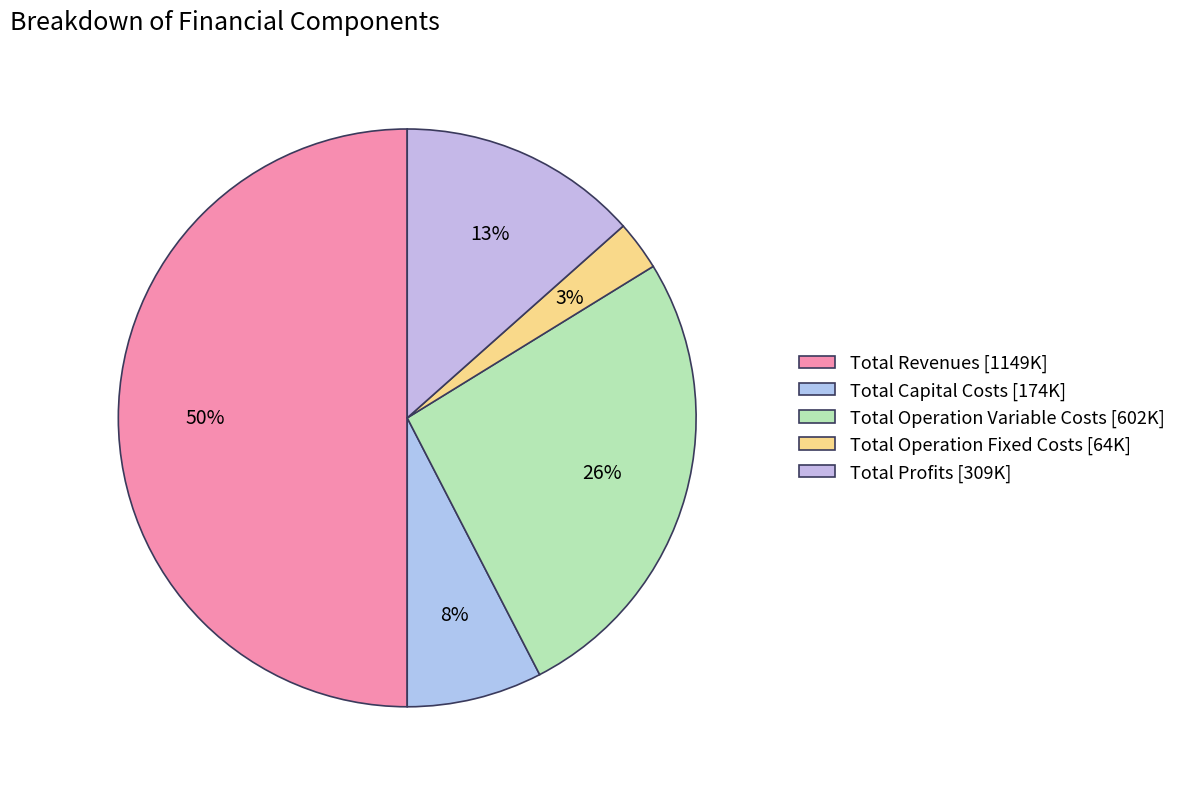

The Total Operation Variable Costs slice represents 13% of the pie. True or false?

False